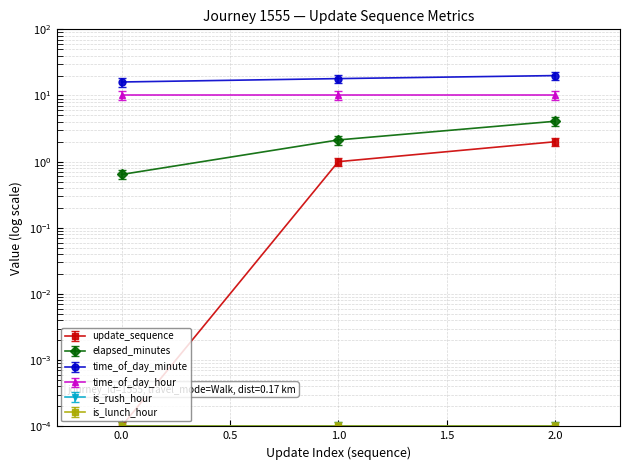

Does the chart display data point markers on the line(s)?

Yes